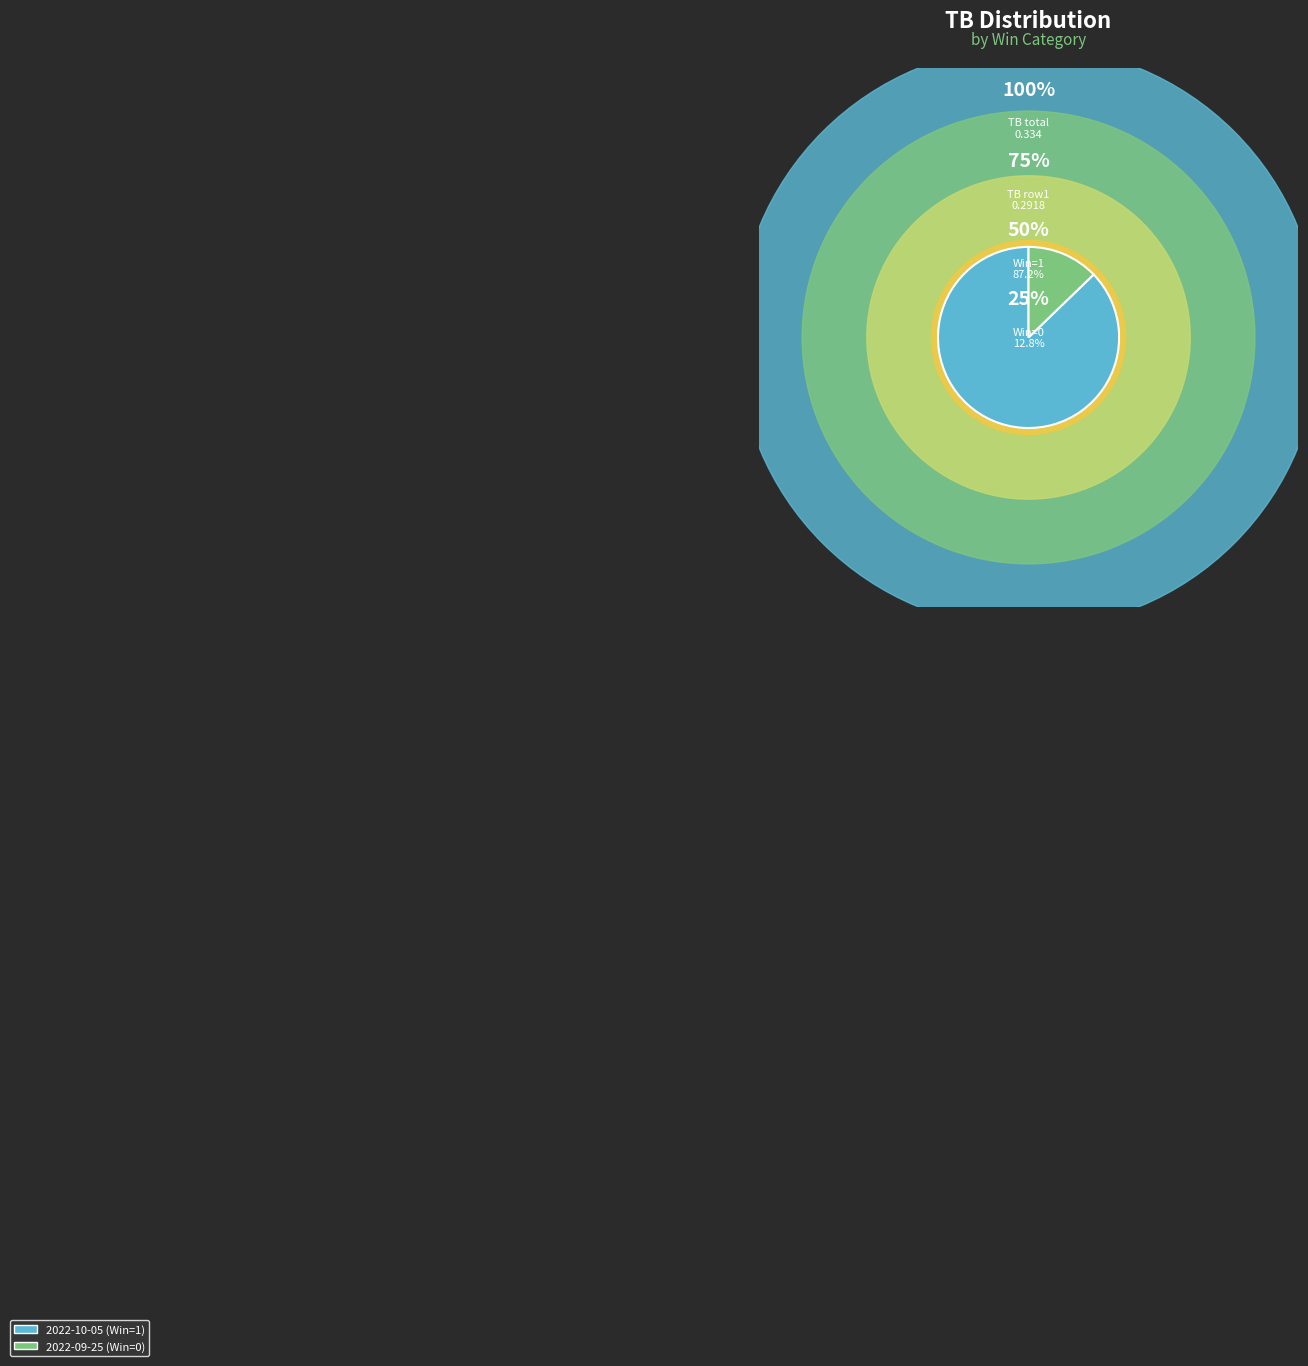

Does 2022-09-25 (Win=0) represent more than half of the total?

No